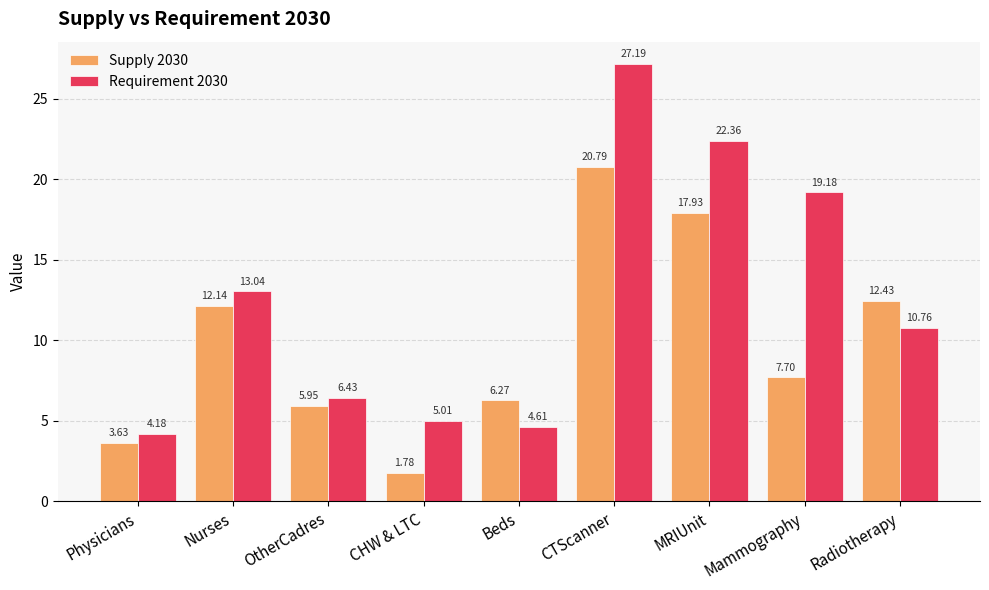

What are all the series names shown in the legend?

Supply 2030, Requirement 2030